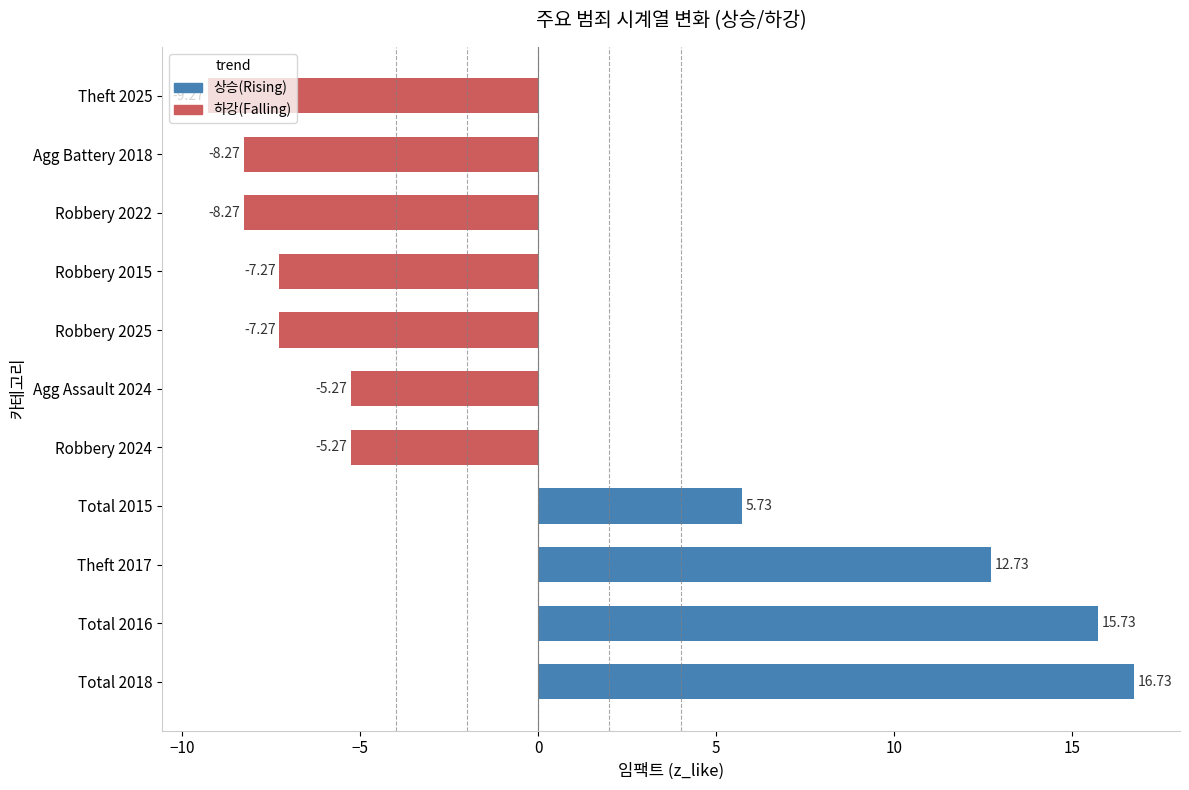

Are the bars horizontal?

Yes